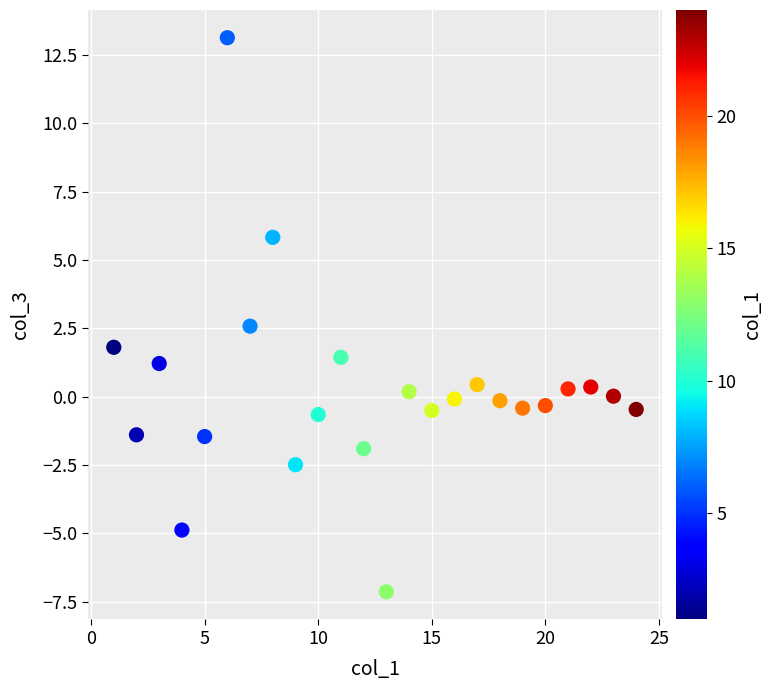

What is the range of X values (max minus min)?

23.0